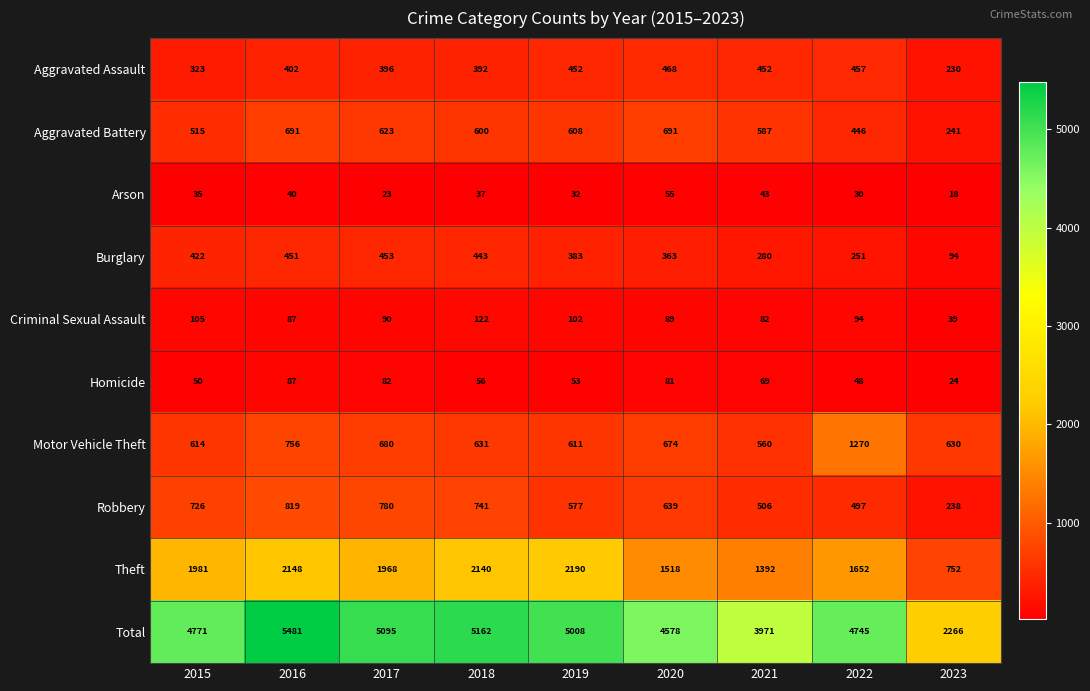

At which label does Aggravated Battery first exceed 600?

2016